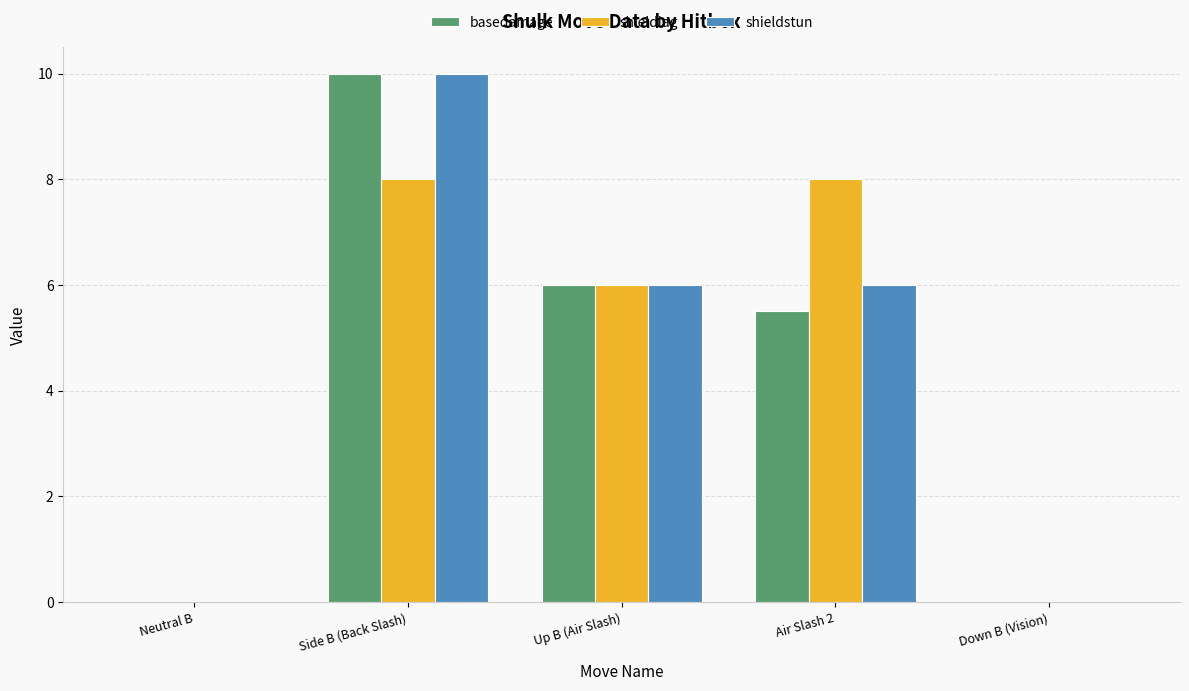

What is the greatest value displayed?

10.0